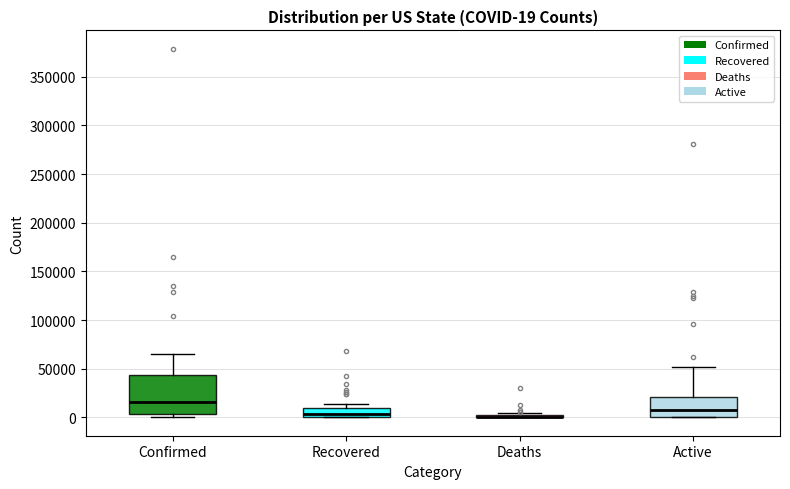

Which box is the tallest, from its lower edge to its upper edge?

Confirmed